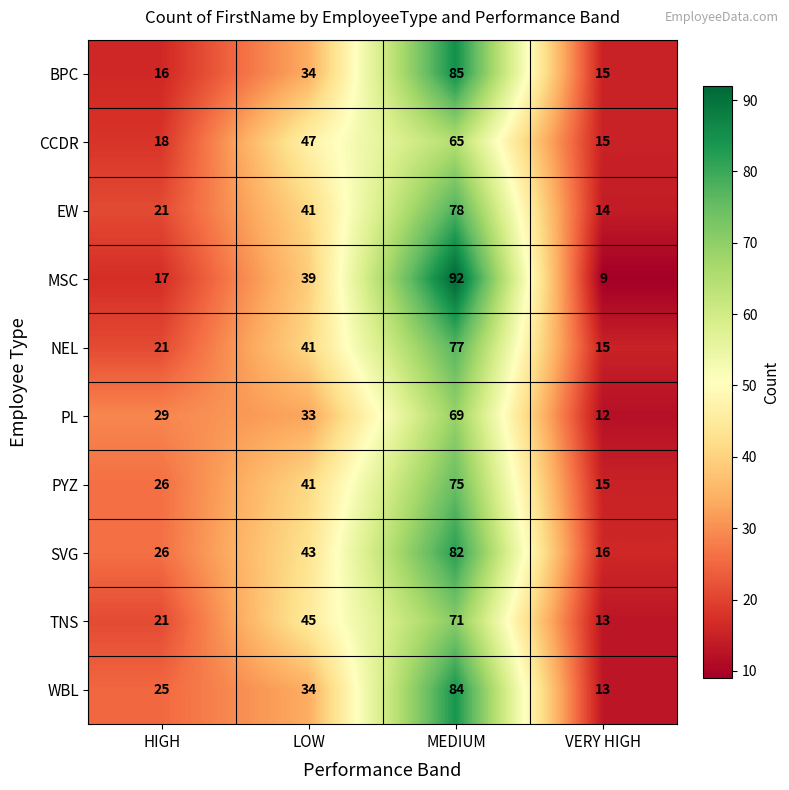

At which label does WBL reach its peak?

MEDIUM